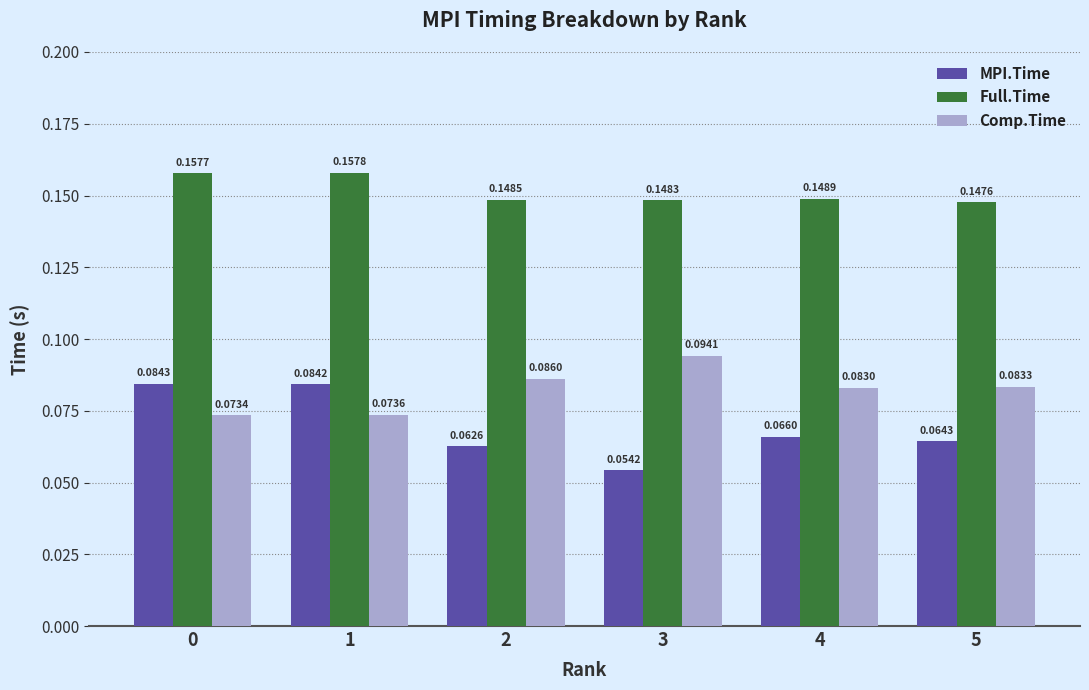

At how many categories does at least one series exceed 0?

6